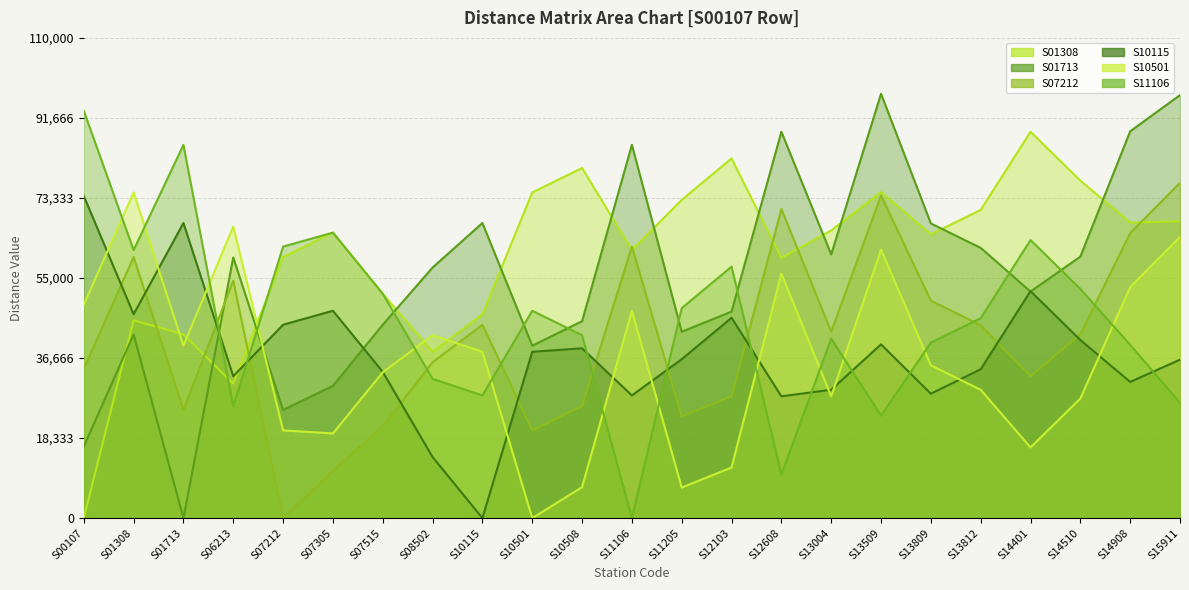

What is the total value across all series at S07305?

238900